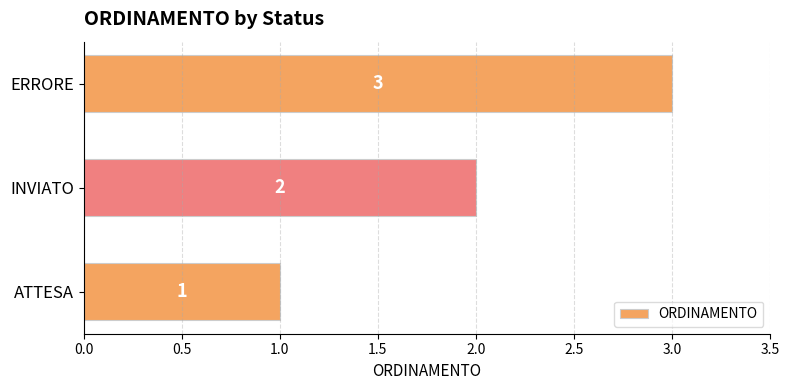

List the labels in order of value, largest first.

ERRORE, INVIATO, ATTESA